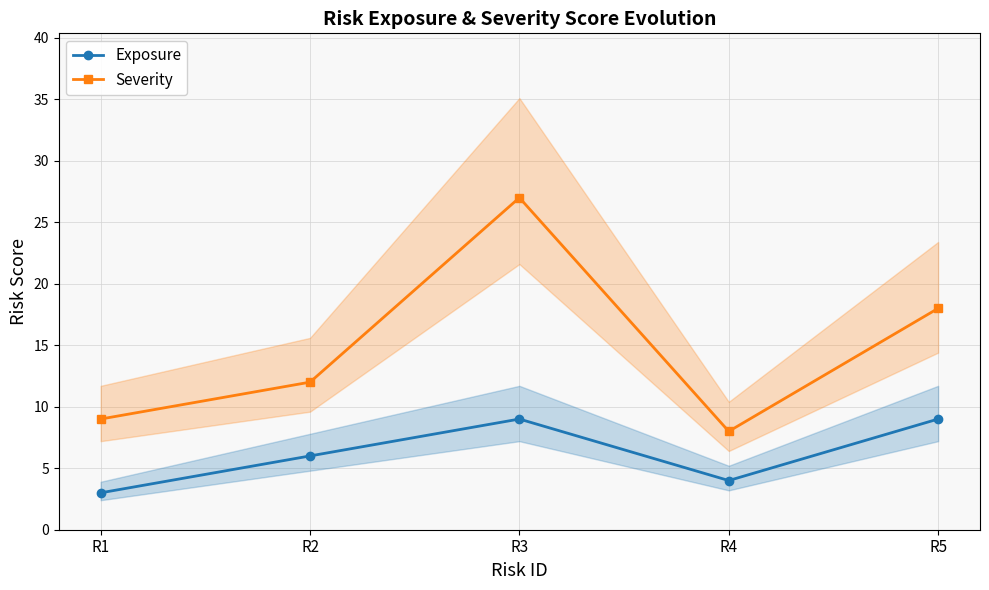

Which series changed the most between R2 and R5?

Severity